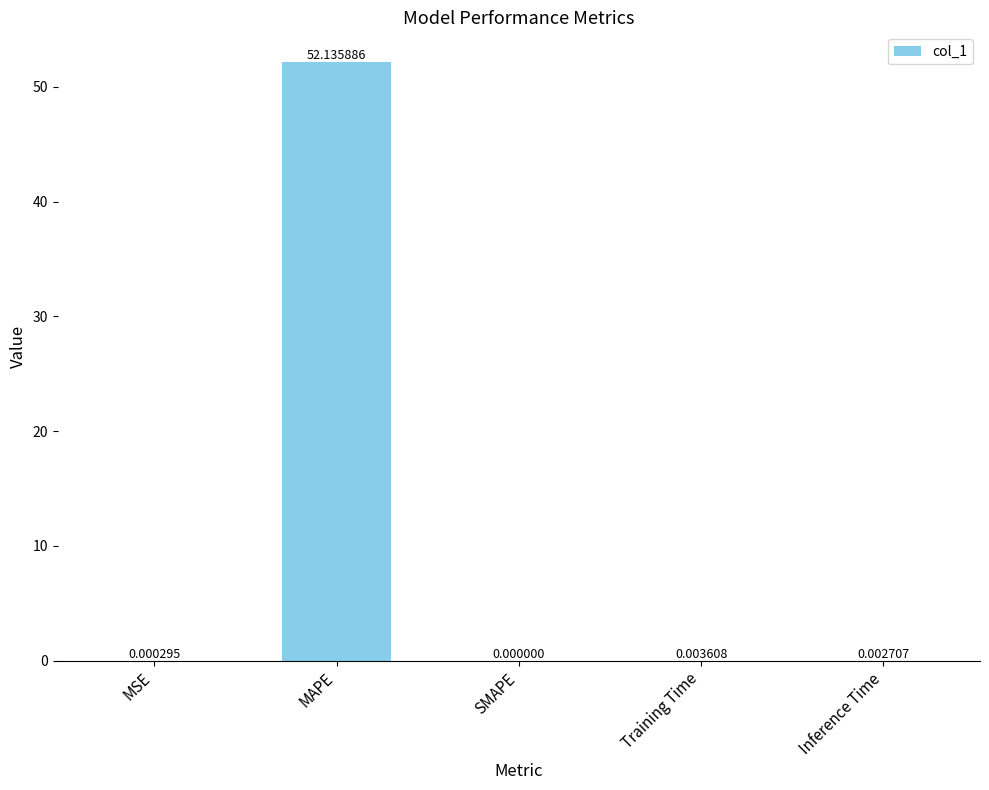

Which label corresponds to the largest value in the chart?

MAPE